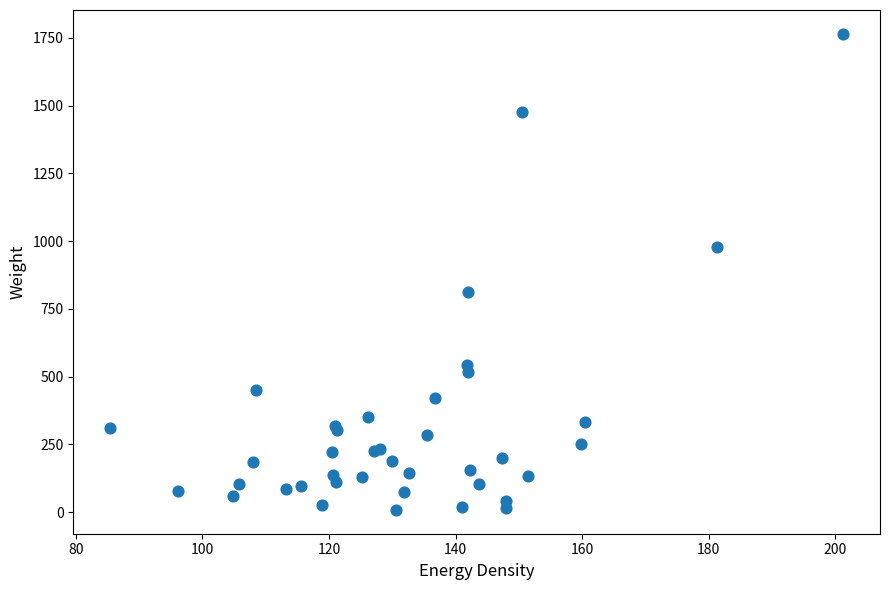

What Y value in the scatter plot is closest to 886?

813.0